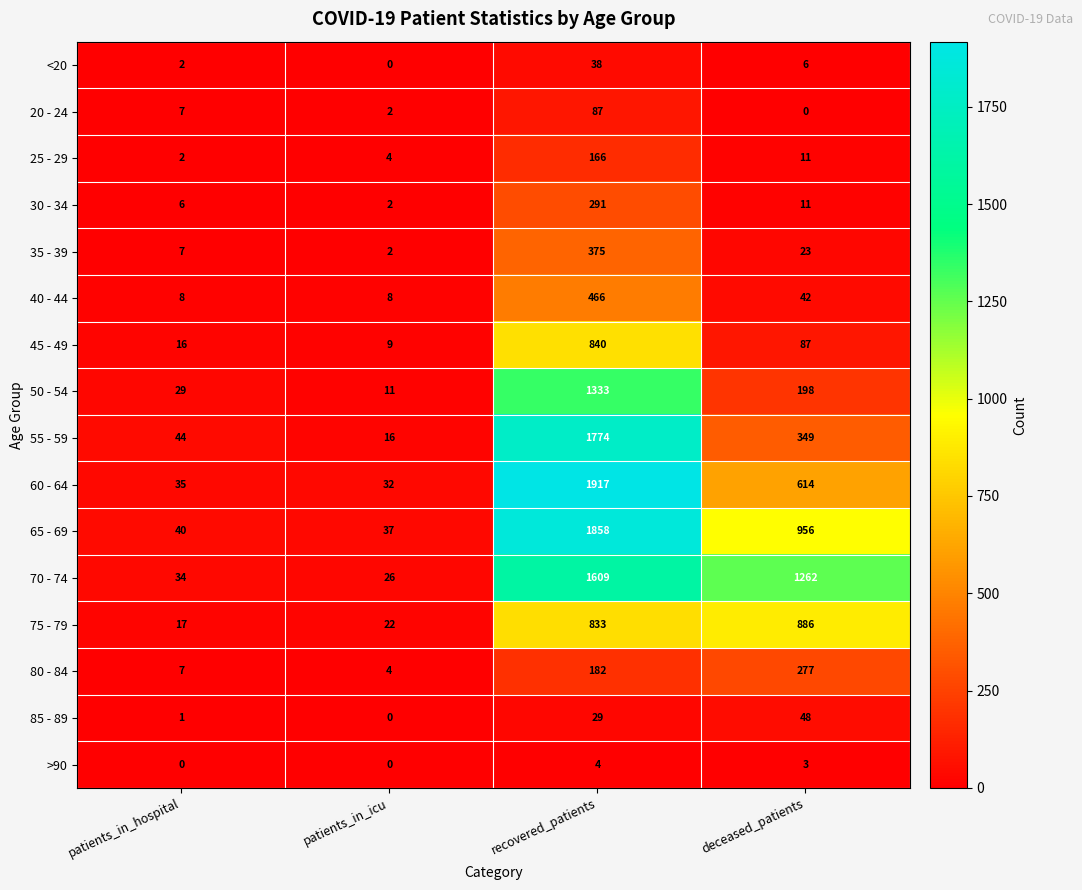

Which category has the lowest value in the 50 - 54 series?

patients_in_icu